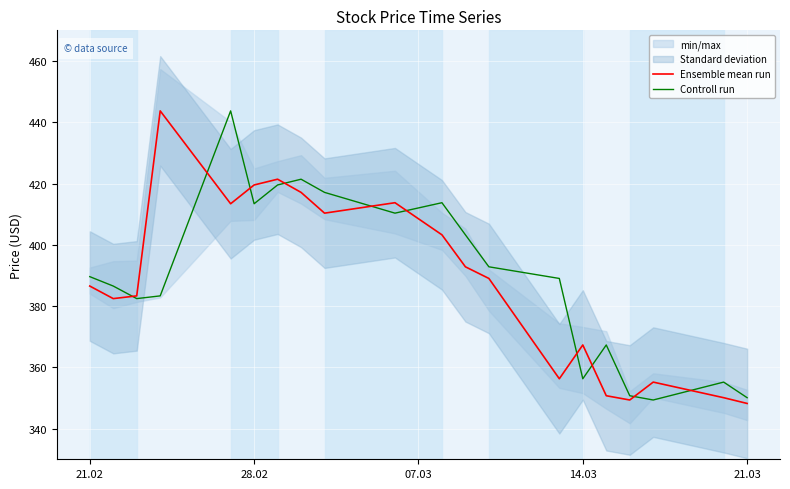

The Controll run series shows 518.7 at 14.03. True or false?

False